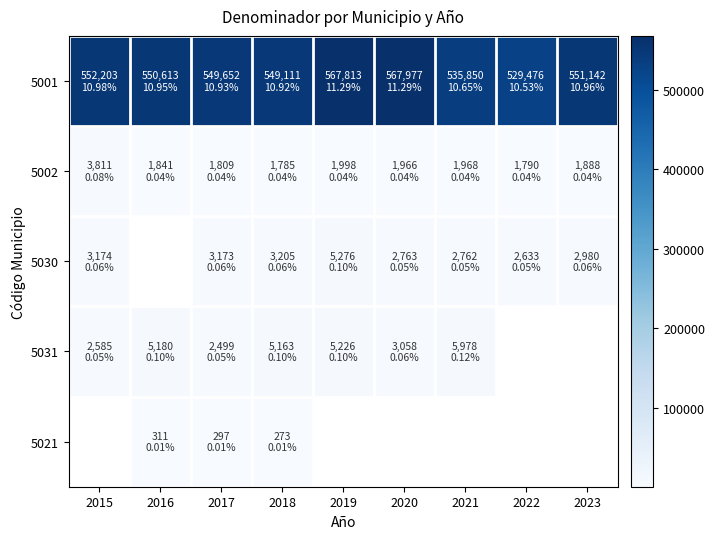

At how many categories does at least one series exceed 365220?

9